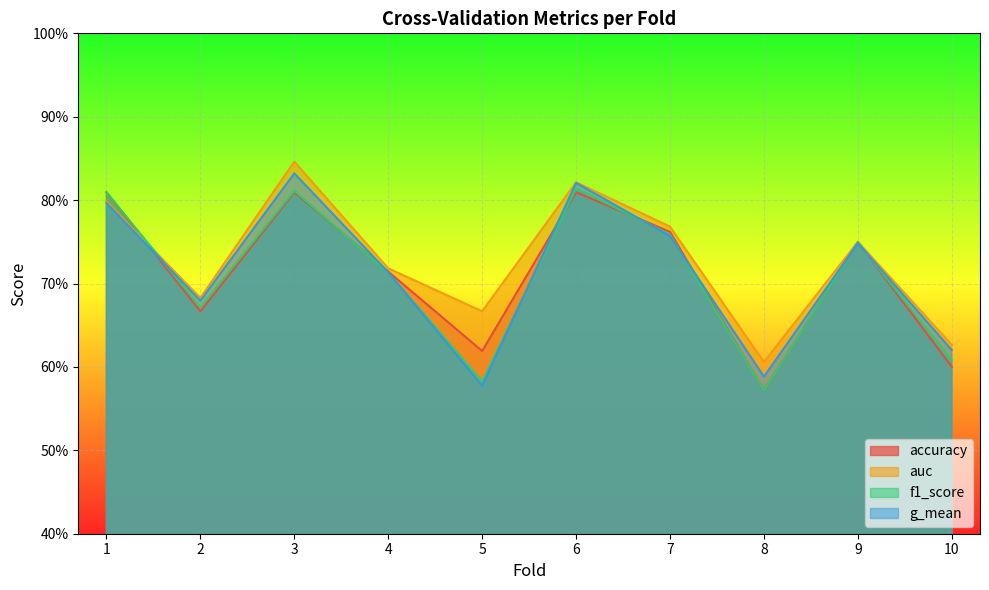

True or false: accuracy has a value of 0.6 at 10.

True